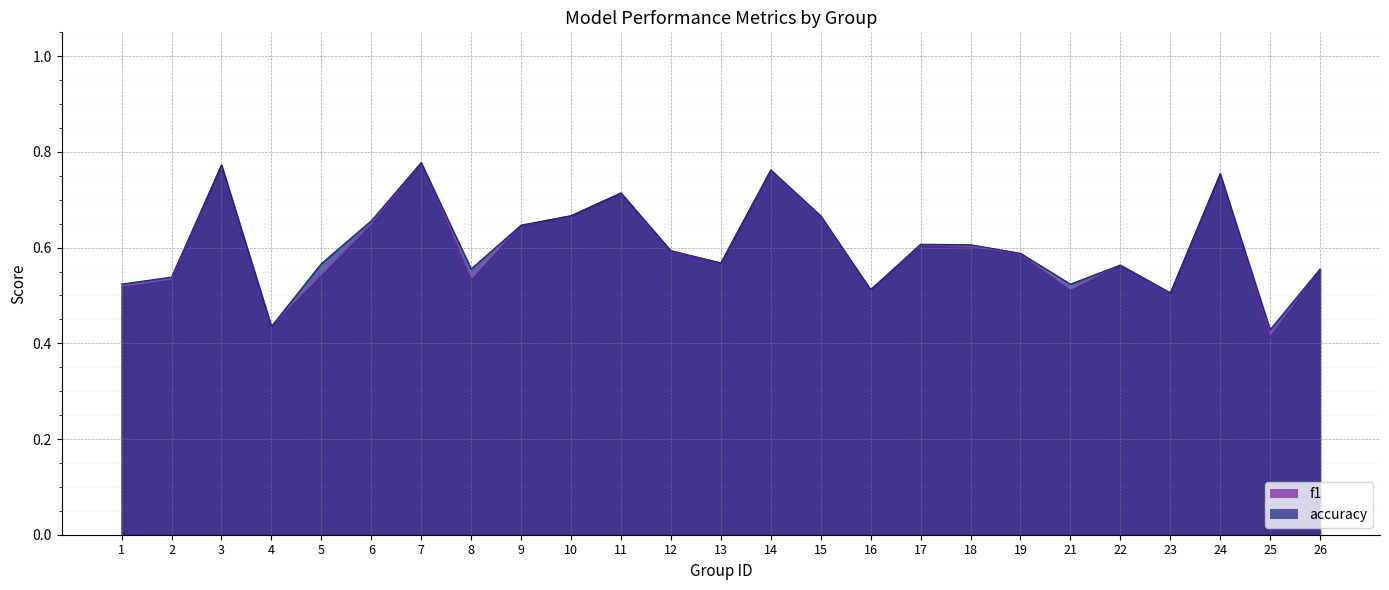

Where is the first local minimum for accuracy?

4